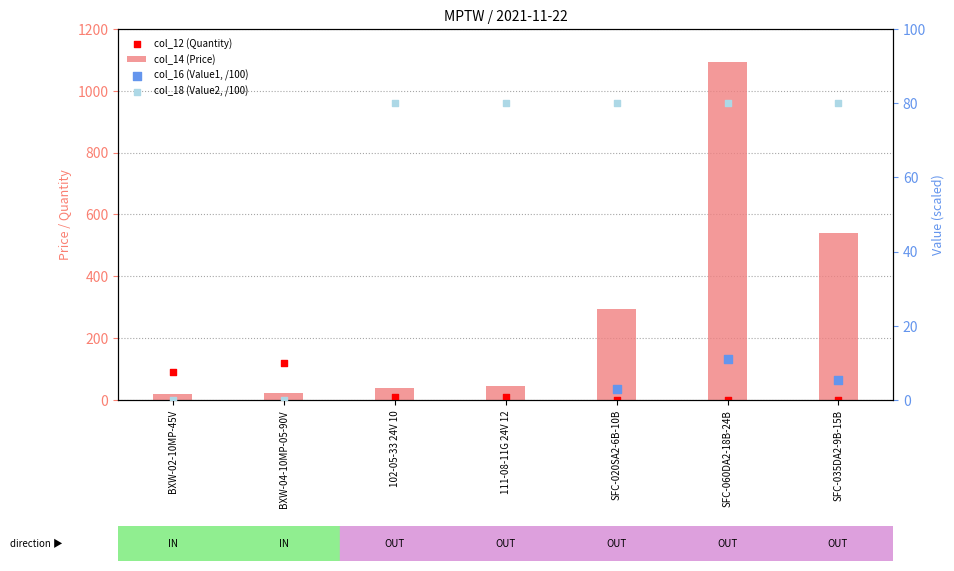

Which series reaches the maximum Y coordinate?

col_14 (Price)